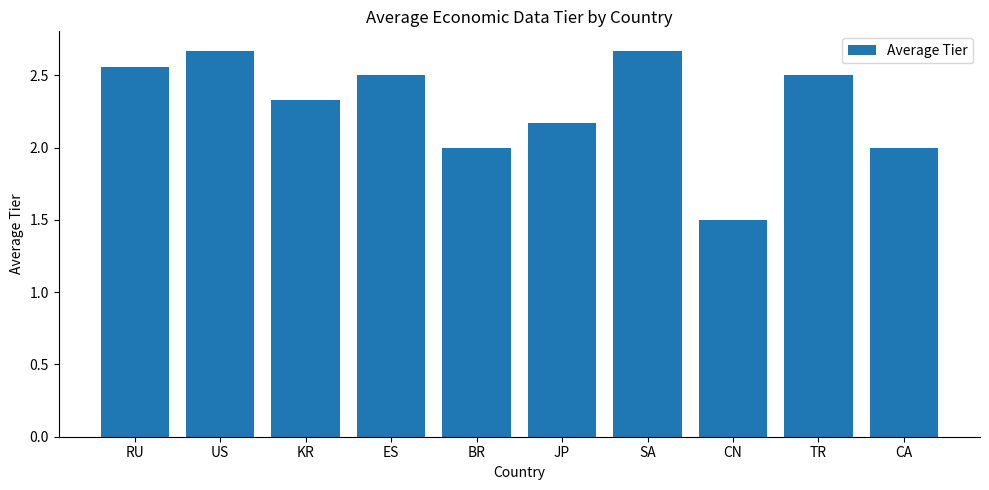

What is the minimum value shown in the chart?

1.5